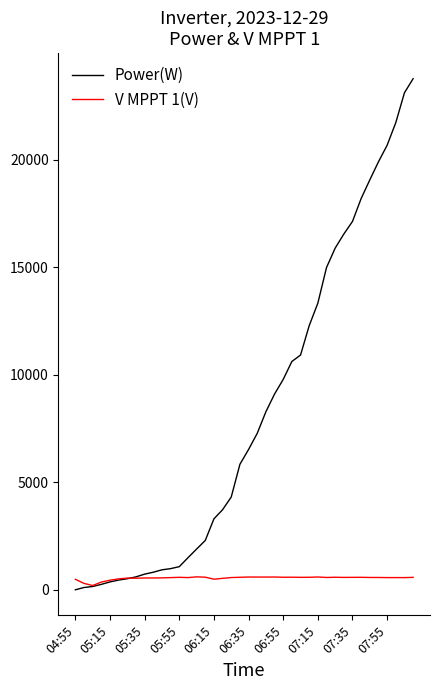

How many times do Power(W) and V MPPT 1(V) cross each other?

1